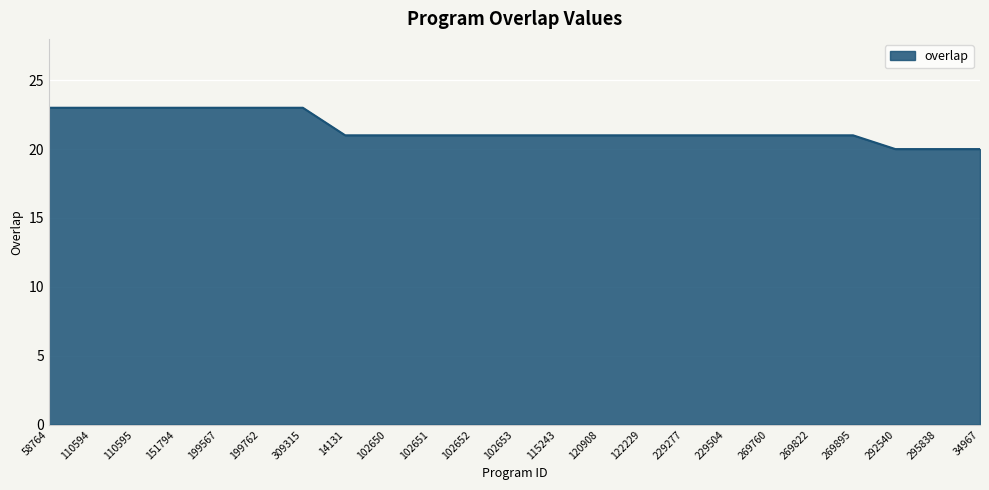

What is the ratio of the value at 115243 to the value at 110594?

0.9